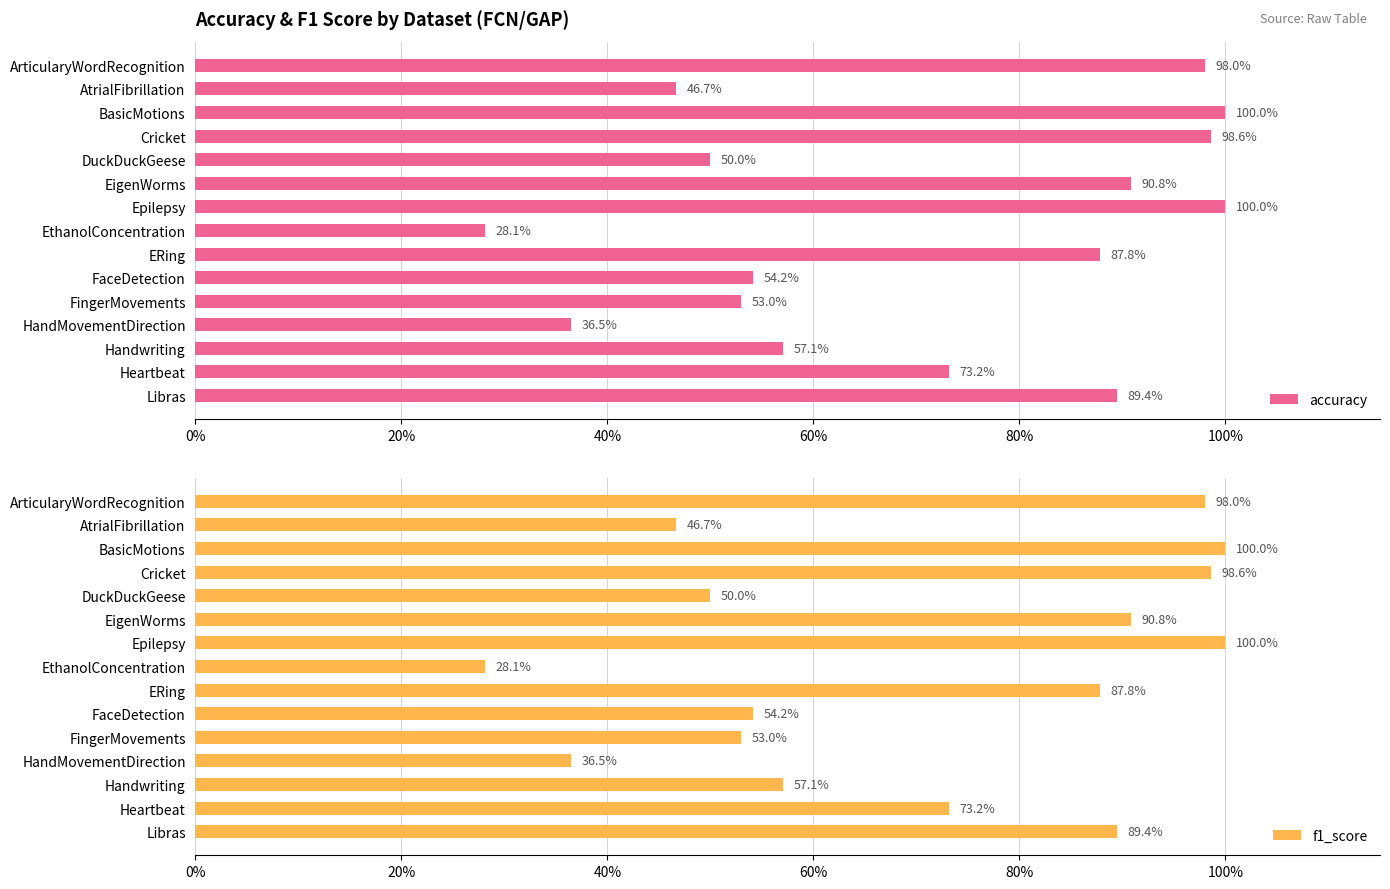

How many bars are there in total?

30